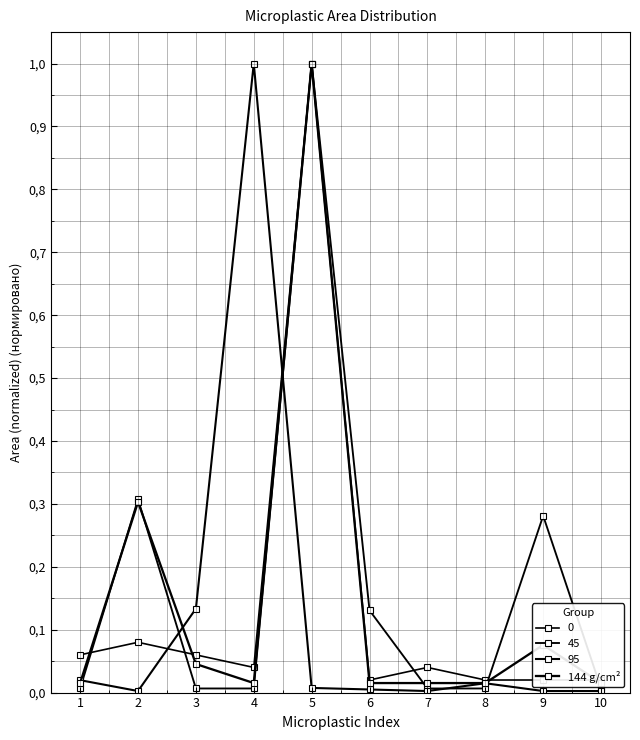

Which has a higher value, 7 or 1?

7